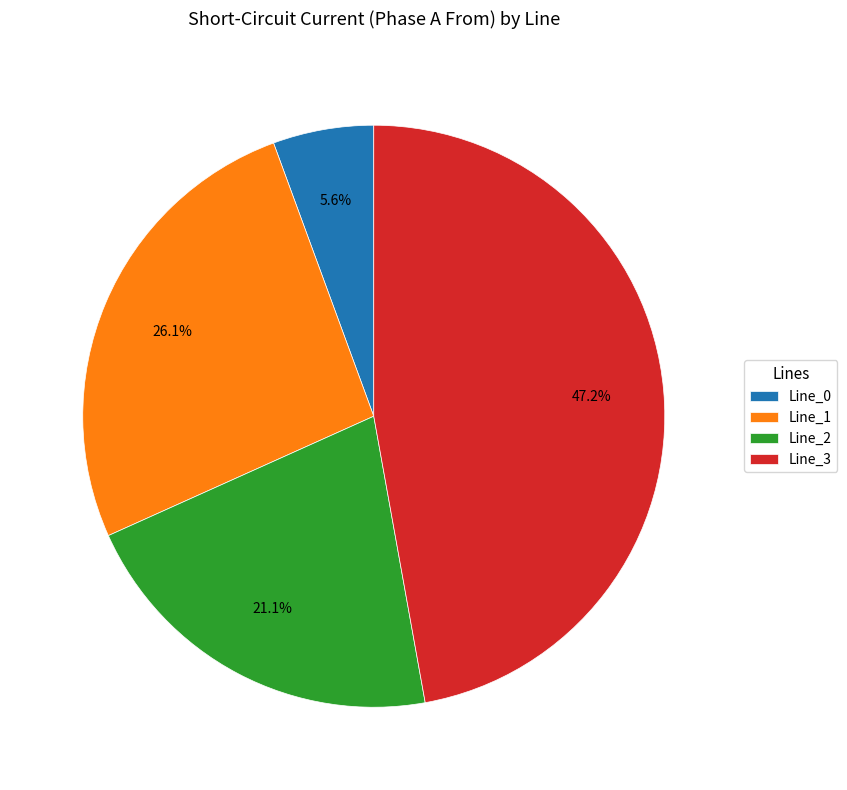

Is it true that Line_1 is 39% of the pie?

False